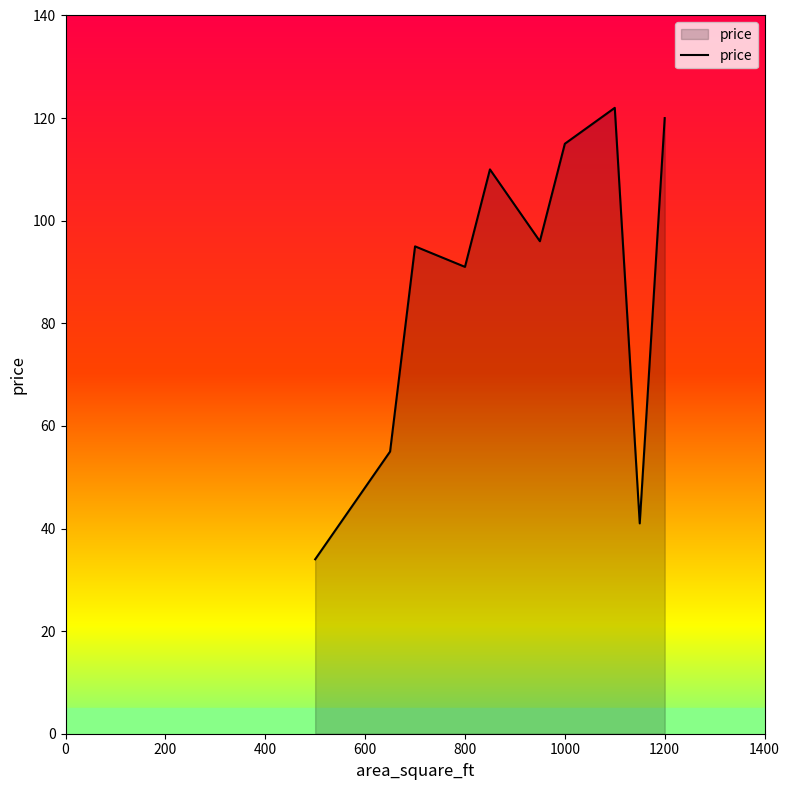

What is the difference between the maximum and minimum values?

88